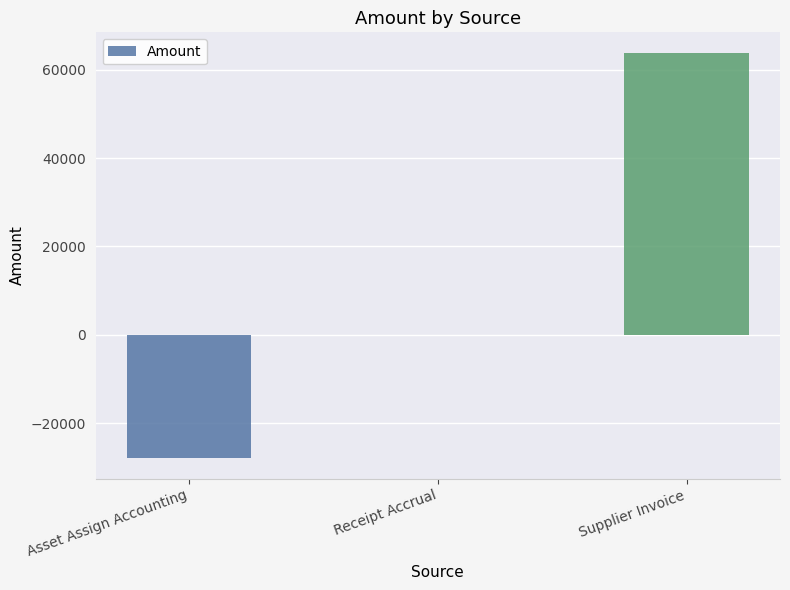

At which label is the value closest to 17961?

Receipt Accrual